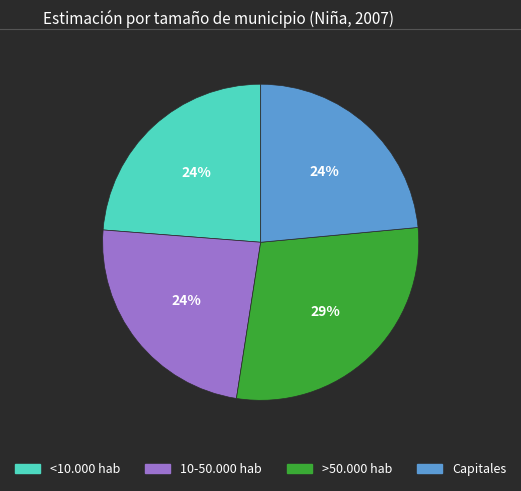

To the nearest percent, what percentage of the pie is 10-50.000 hab?

24%